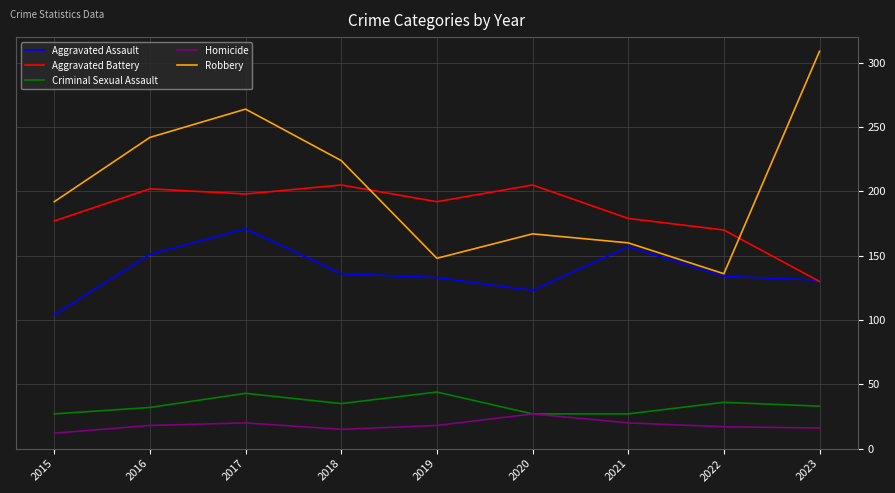

Which category has the highest value in the Robbery series?

2023